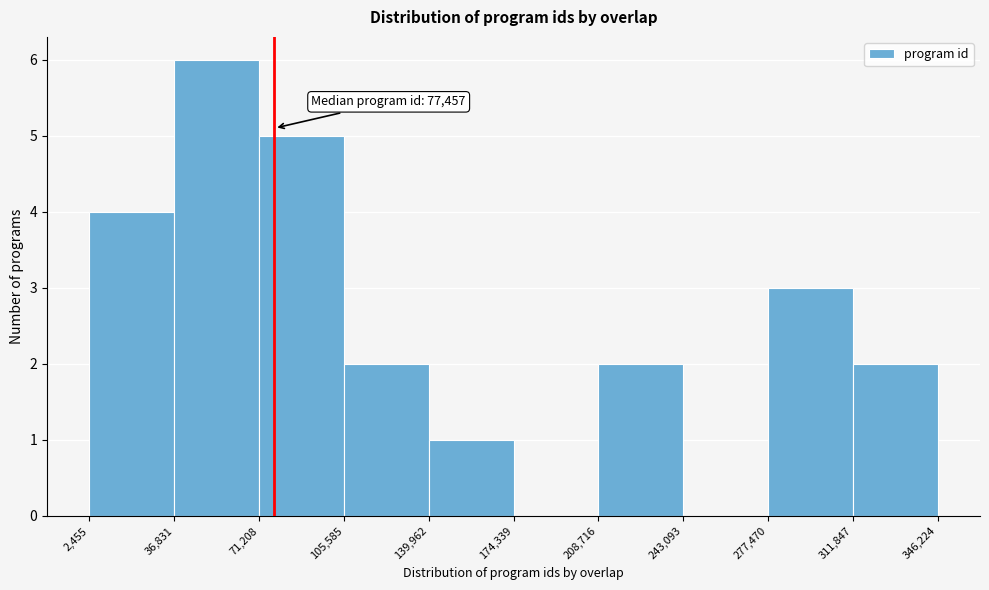

Which range on the x-axis has the tallest bar?

36,831 to 71,208